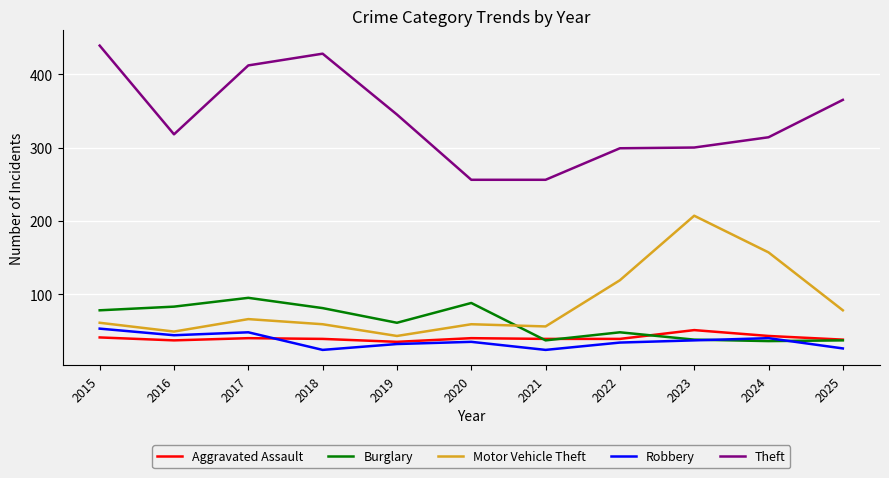

True or false: Motor Vehicle Theft has a value of 56 at 2021.

True